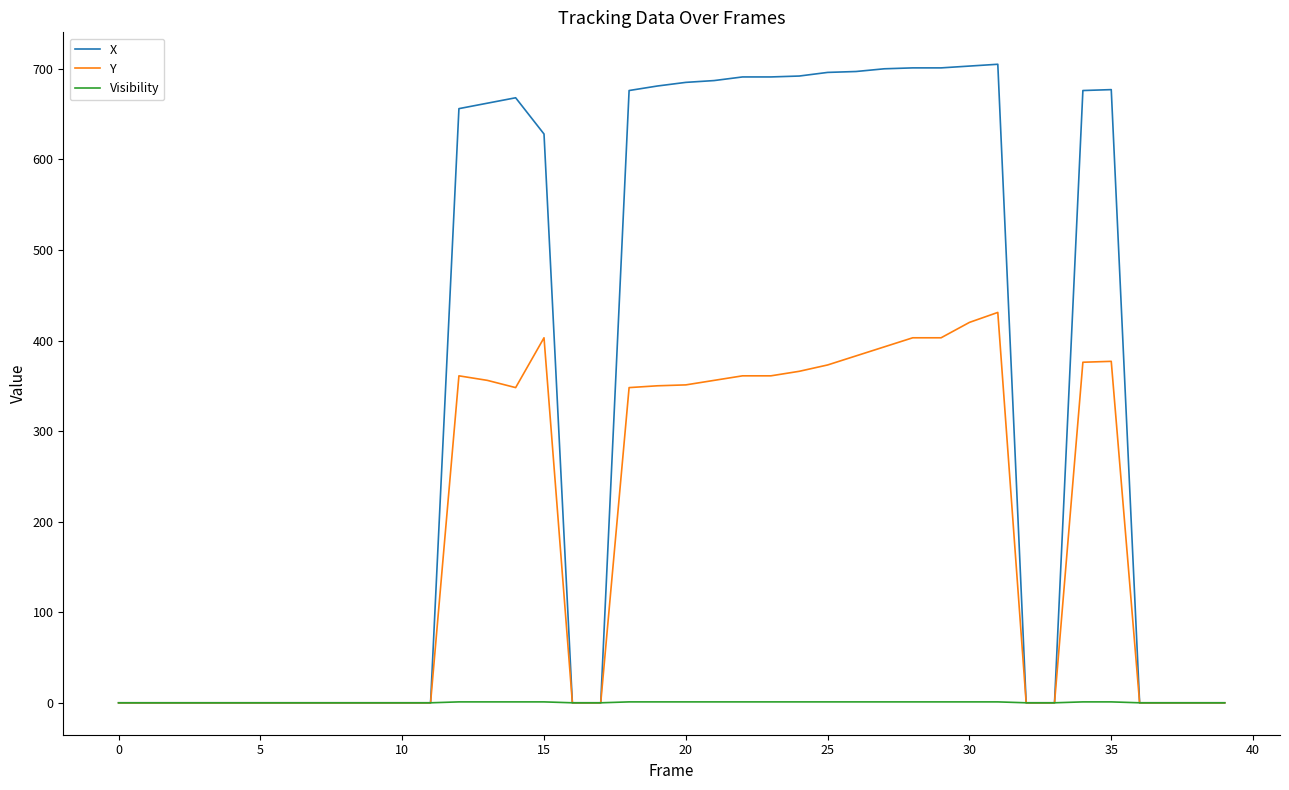

What is the maximum value shown in the chart?

705